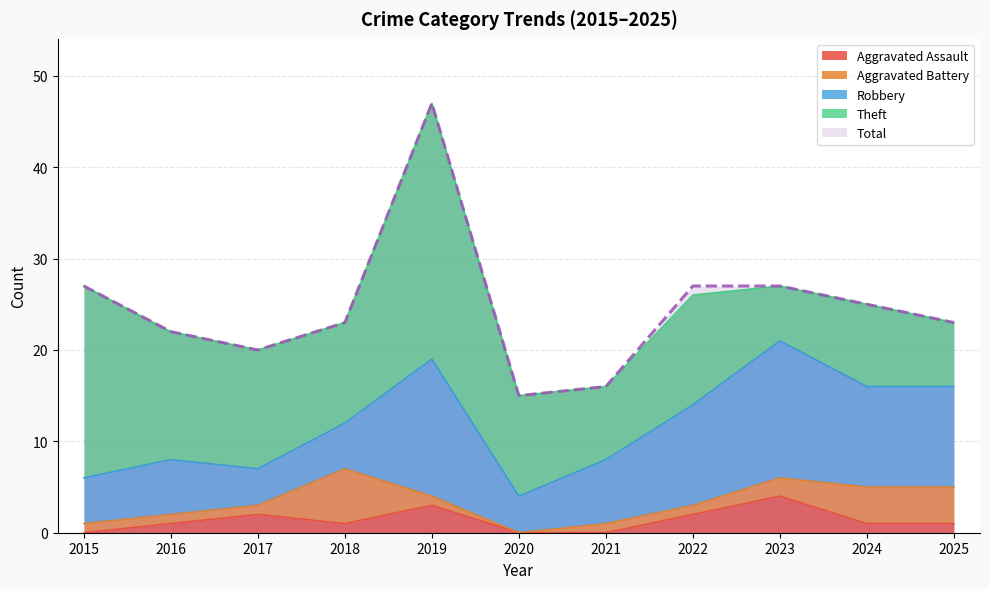

Rank the series at 2016 from highest to lowest value.

Total, Theft, Robbery, Aggravated Assault, Aggravated Battery